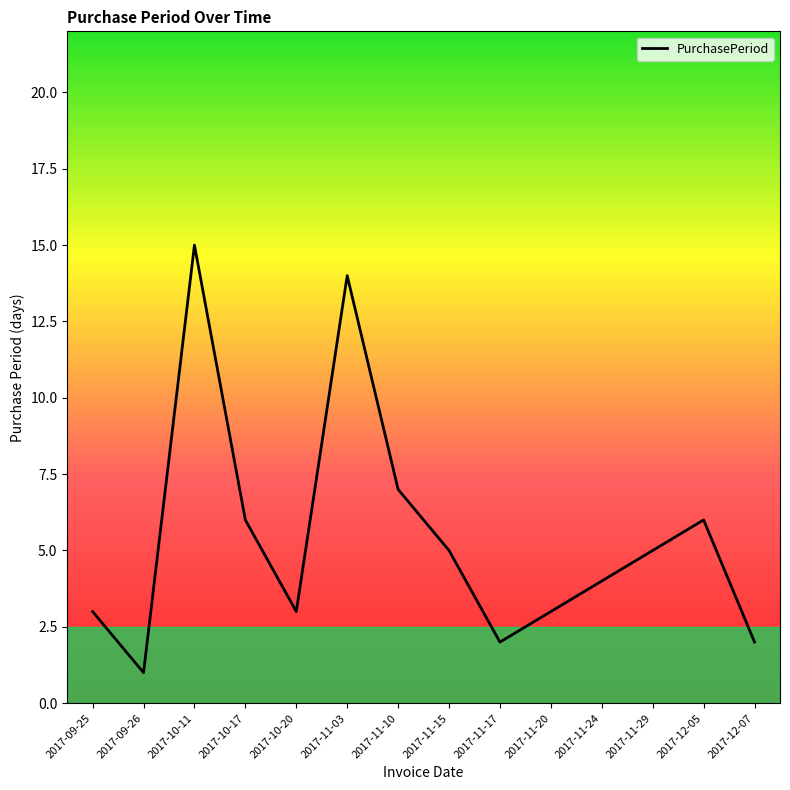

What is the difference between the maximum and minimum values?

14